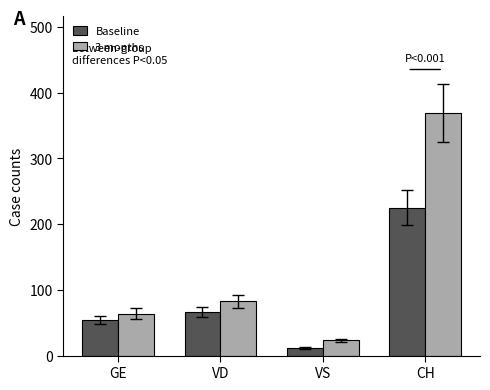

What is the smallest value displayed?

11